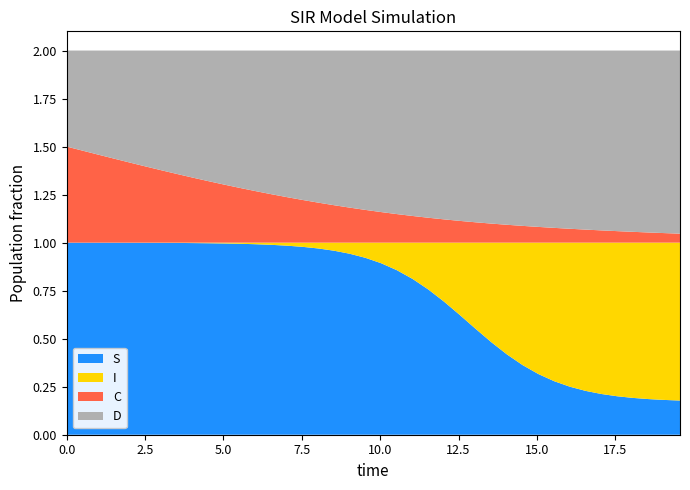

Reading right to left, transcribe all the data shown in this chart.

S: 0.2	0.2	0.2	0.2	0.2	0.2	0.2	0.2	0.3	0.3	0.4	0.4	0.5	0.6	0.6	0.7	0.8	0.8	0.9	0.9	0.9	0.9	1.0	1.0	1.0	1.0	1.0	1.0	1.0	1.0	1.0	1.0	1.0	1.0	1.0	1.0	1.0	1.0	1.0	1.0
I: 0.8	0.8	0.8	0.8	0.8	0.8	0.8	0.8	0.7	0.7	0.6	0.6	0.5	0.4	0.4	0.3	0.2	0.2	0.1	0.1	0.1	0.1	0.0	0.0	0.0	0.0	0.0	0.0	0.0	0.0	0.0	0.0	0.0	0.0	0.0	0.0	0.0	0.0	0.0	0.0
C: 0.0	0.0	0.1	0.1	0.1	0.1	0.1	0.1	0.1	0.1	0.1	0.1	0.1	0.1	0.1	0.1	0.1	0.1	0.1	0.2	0.2	0.2	0.2	0.2	0.2	0.2	0.3	0.3	0.3	0.3	0.3	0.3	0.4	0.4	0.4	0.4	0.4	0.5	0.5	0.5
D: 1.0	1.0	0.9	0.9	0.9	0.9	0.9	0.9	0.9	0.9	0.9	0.9	0.9	0.9	0.9	0.9	0.9	0.9	0.9	0.8	0.8	0.8	0.8	0.8	0.8	0.8	0.7	0.7	0.7	0.7	0.7	0.7	0.6	0.6	0.6	0.6	0.6	0.5	0.5	0.5